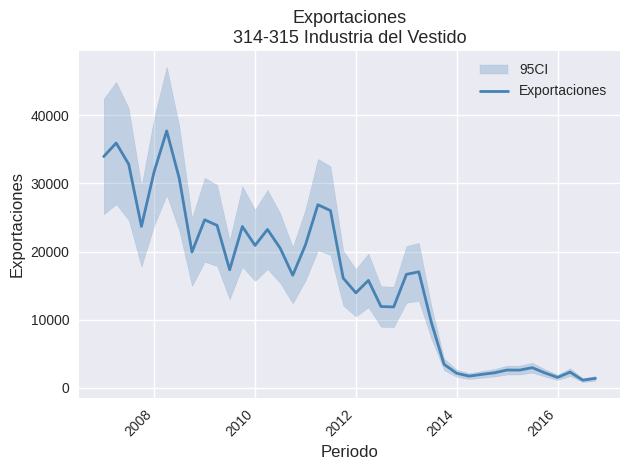

Is it true that Exportaciones equals 20909 at 2010?

True